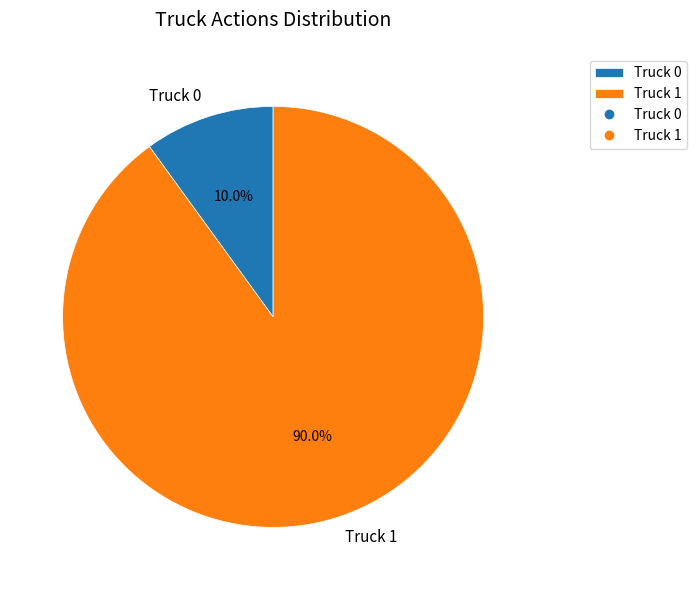

Which has a higher value, Truck 1 or Truck 0?

Truck 1